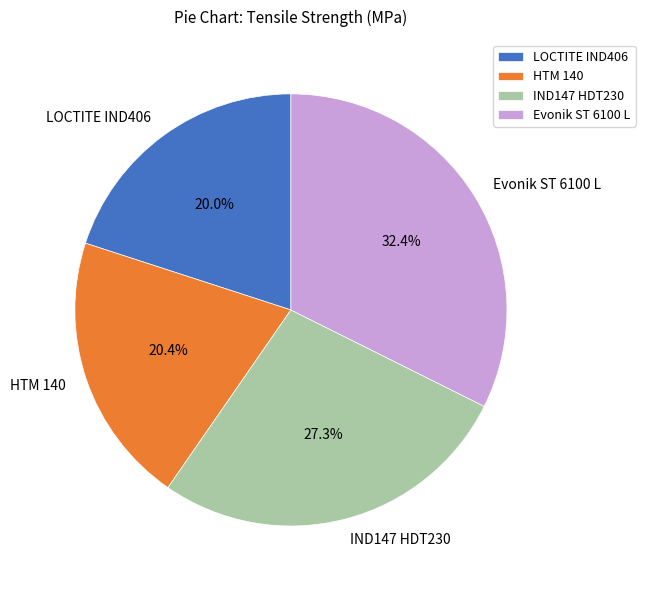

How many segments does this pie chart have?

4